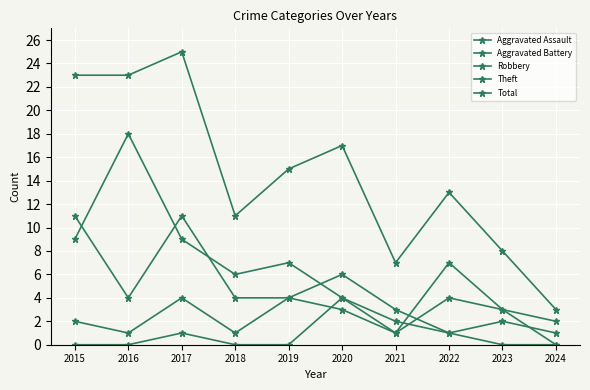

Which has a higher value, 2018 or 2015?

2018